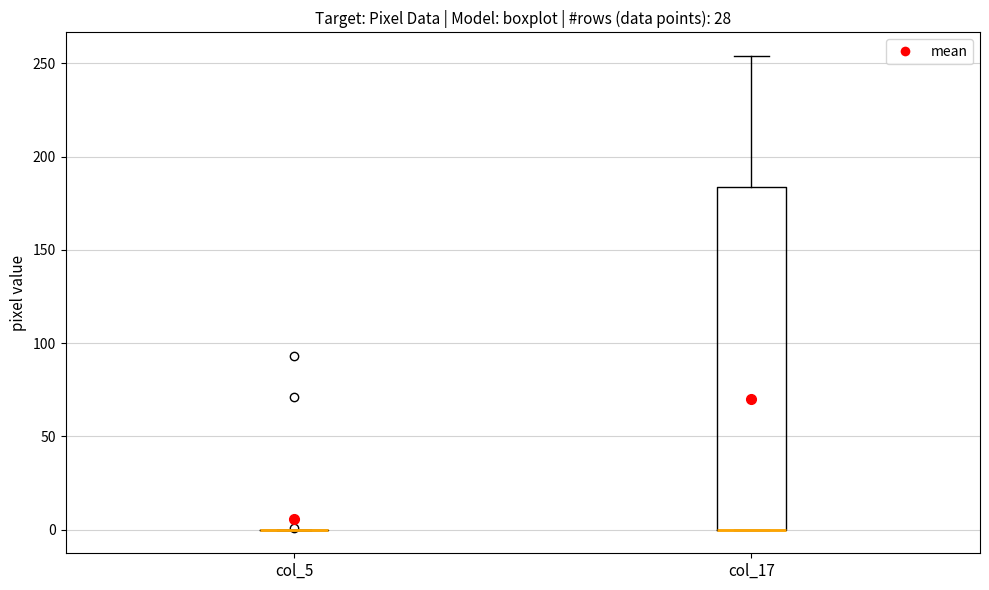

Reading left to right, read every box against the y-axis: the position of its median line, the range the box covers, and the ends of its whiskers. The values are not printed on the chart, so give them approximately, as read against the axis.

col_5: box collapsed to a line at 0, whiskers 0 to 0
col_17: median 0 (drawn on the box's lower edge), box 0 to 185, whiskers 0 to 255